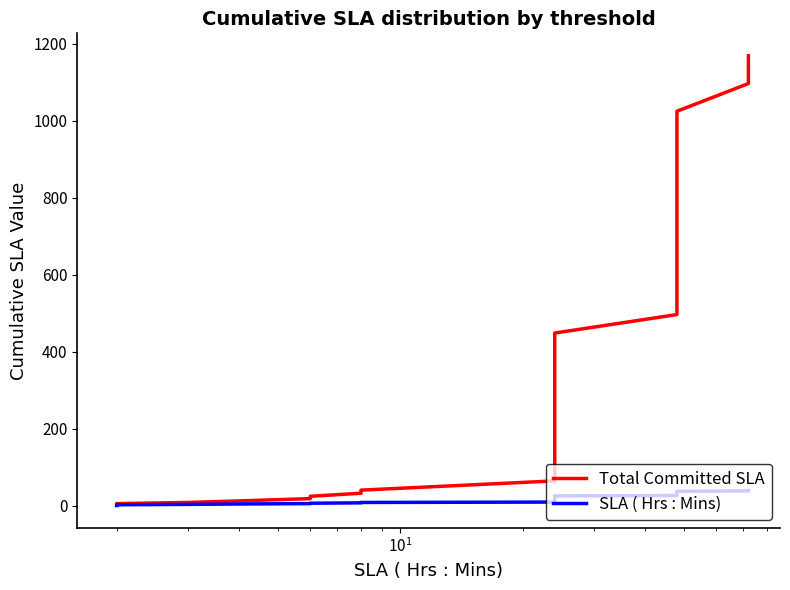

How many lines are shown in the chart?

2